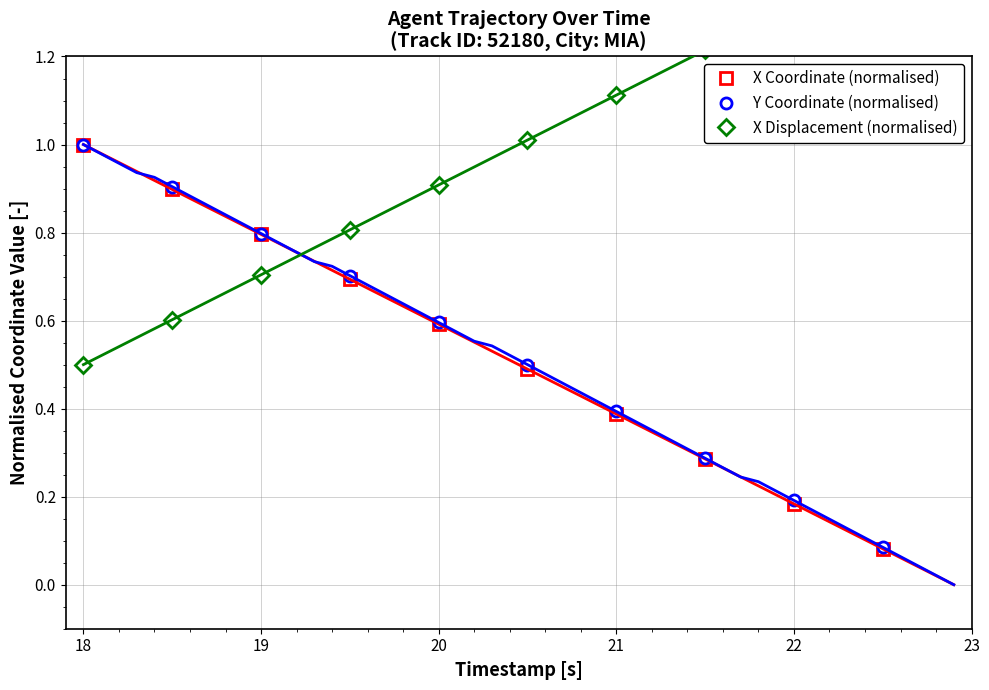

The value of Y Coordinate (normalised) at 22 is 0.2. True or false?

True